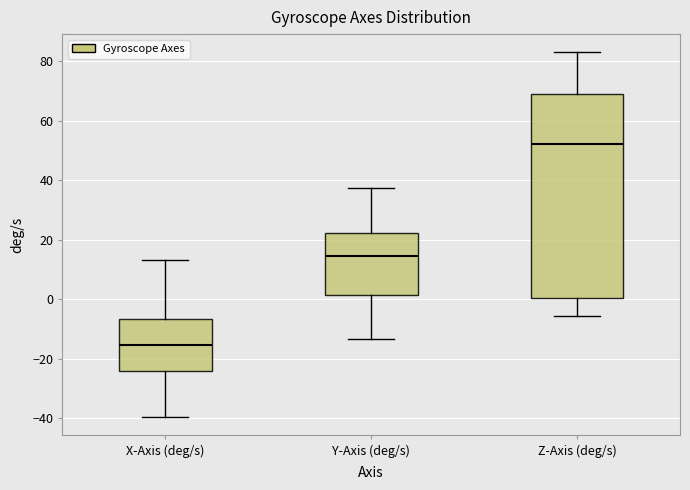

Reading left to right, transcribe this box plot: for each box, give where its median line is, the range the box spans, and where its two whiskers end, as read against the y-axis. The values are not printed on the chart, so give them approximately, as read against the axis.

X-Axis (deg/s): median -16, box -24 to -6, whiskers -40 to 14
Y-Axis (deg/s): median 14, box 2 to 22, whiskers -14 to 38
Z-Axis (deg/s): median 52, box 0 to 70, whiskers -6 to 82